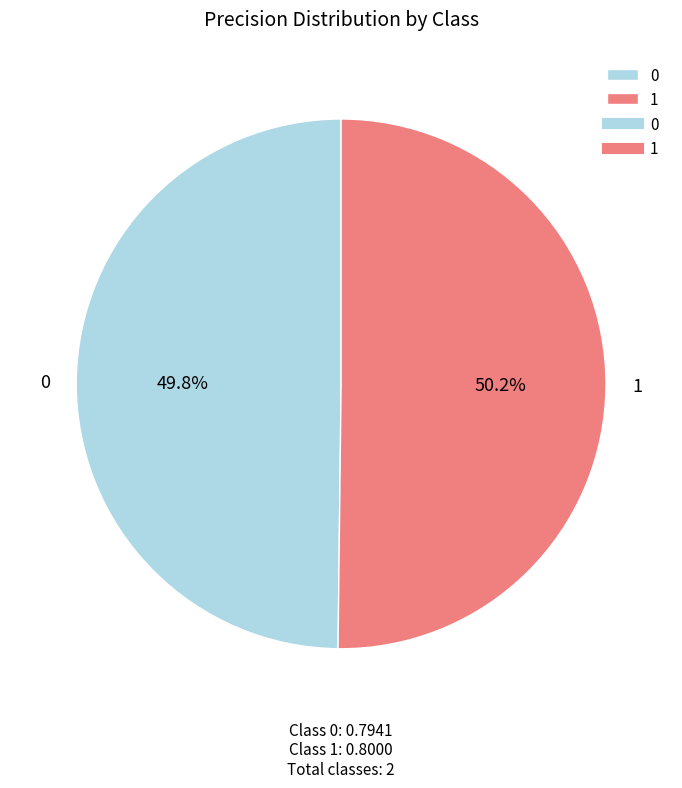

What percentage do 0 and 1 together represent?

100.0%